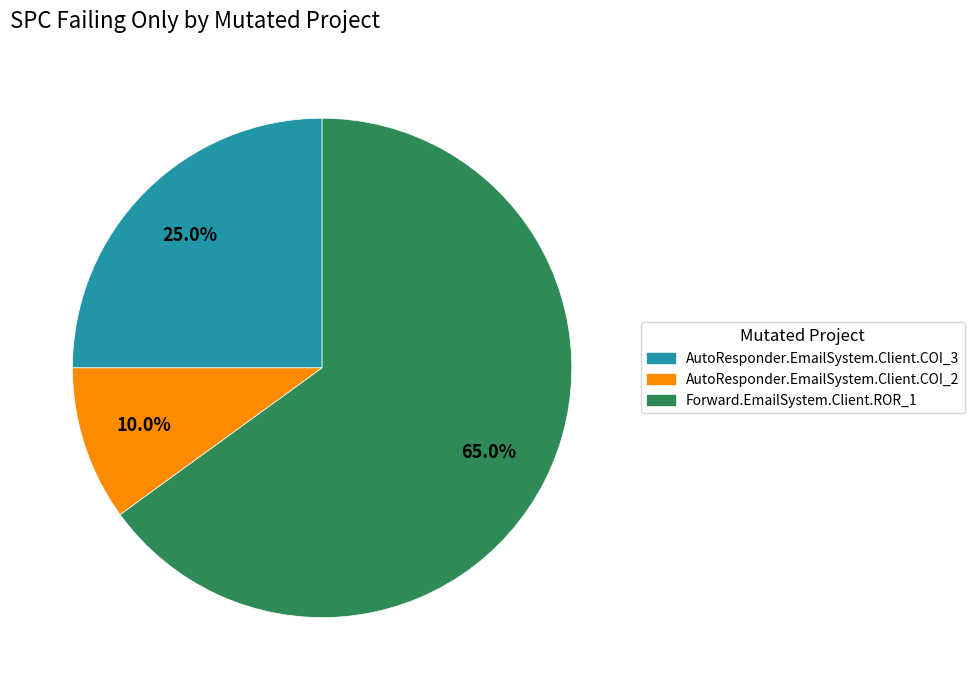

To the nearest percent, what percentage of the pie is AutoResponder.EmailSystem.Client.COI_2?

10%